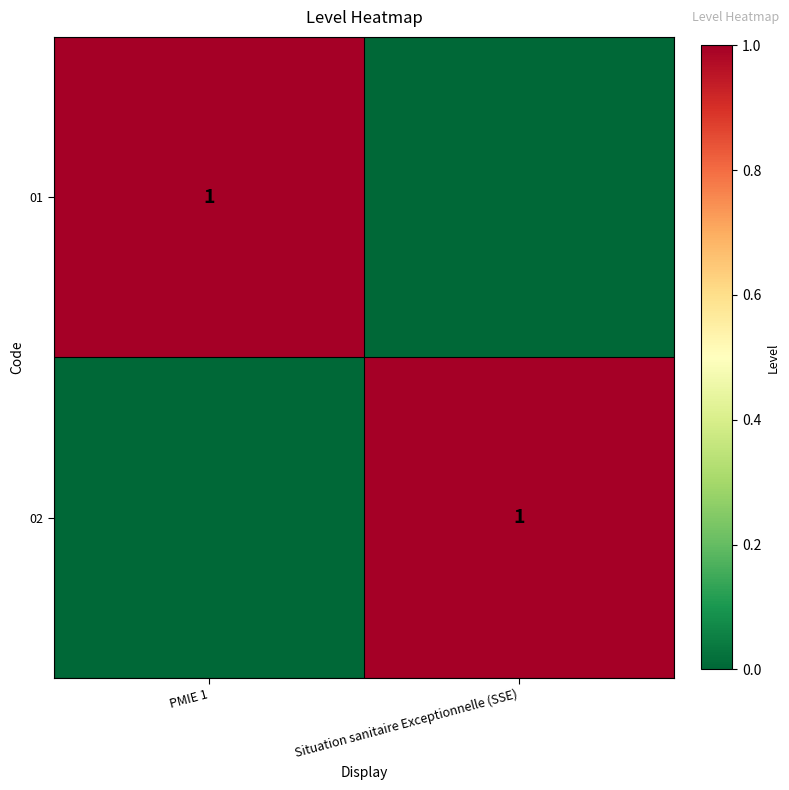

The 01 series shows 1 at PMIE 1. True or false?

True